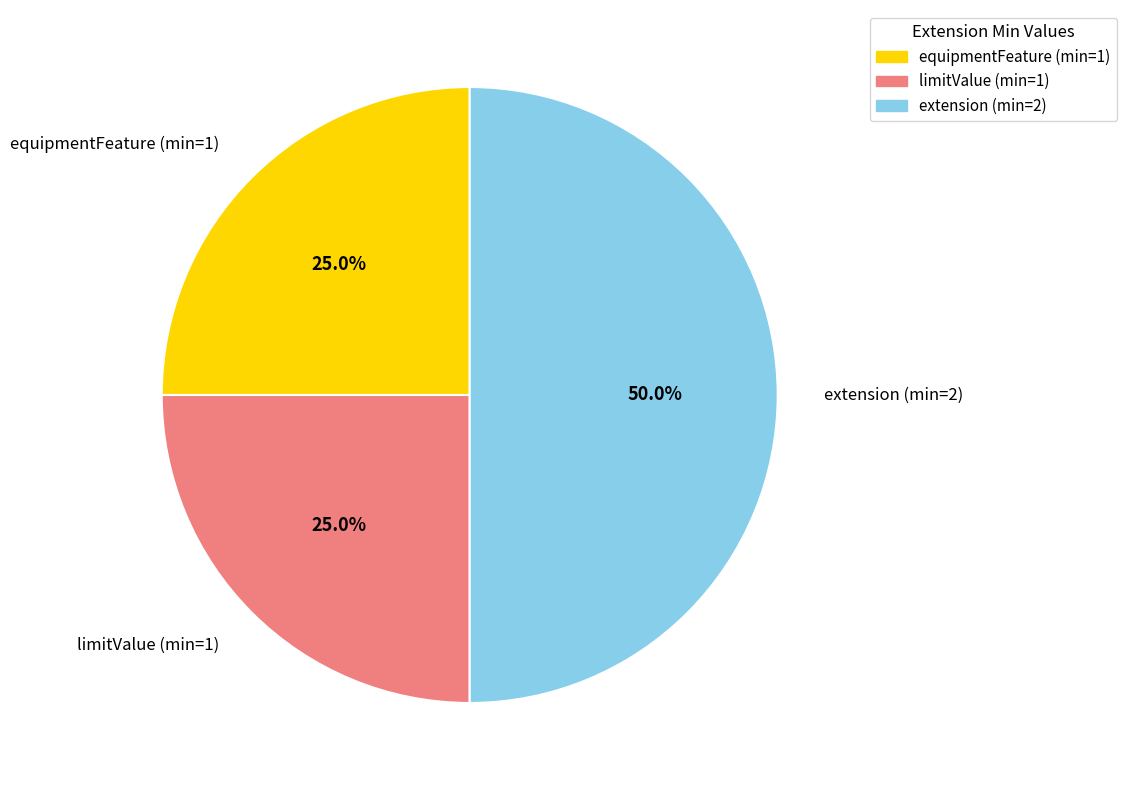

What is the ratio of the value at equipmentFeature (min=1) to the value at extension (min=2)?

0.5